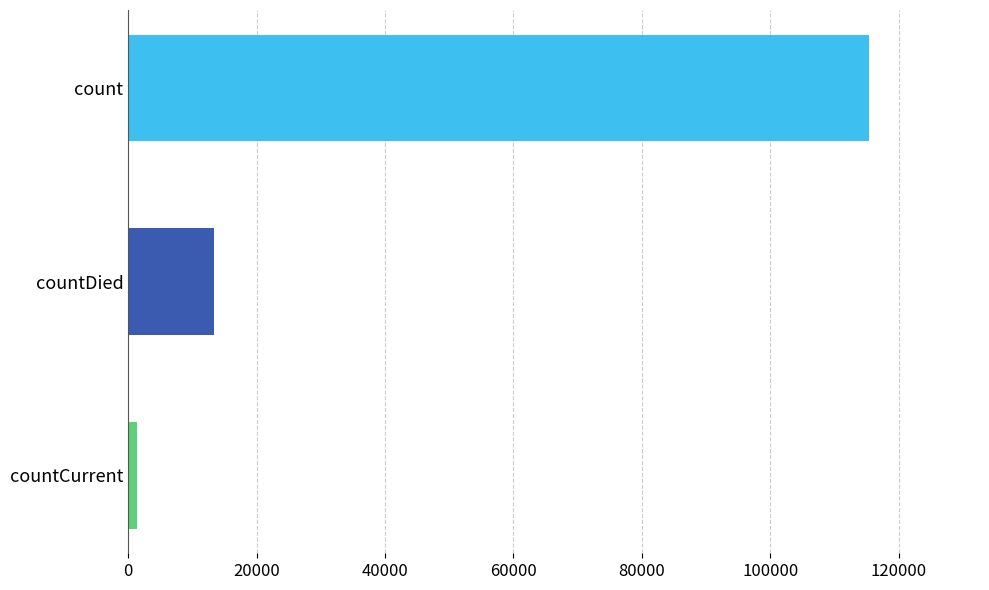

What is the difference between the maximum and minimum values?

113996